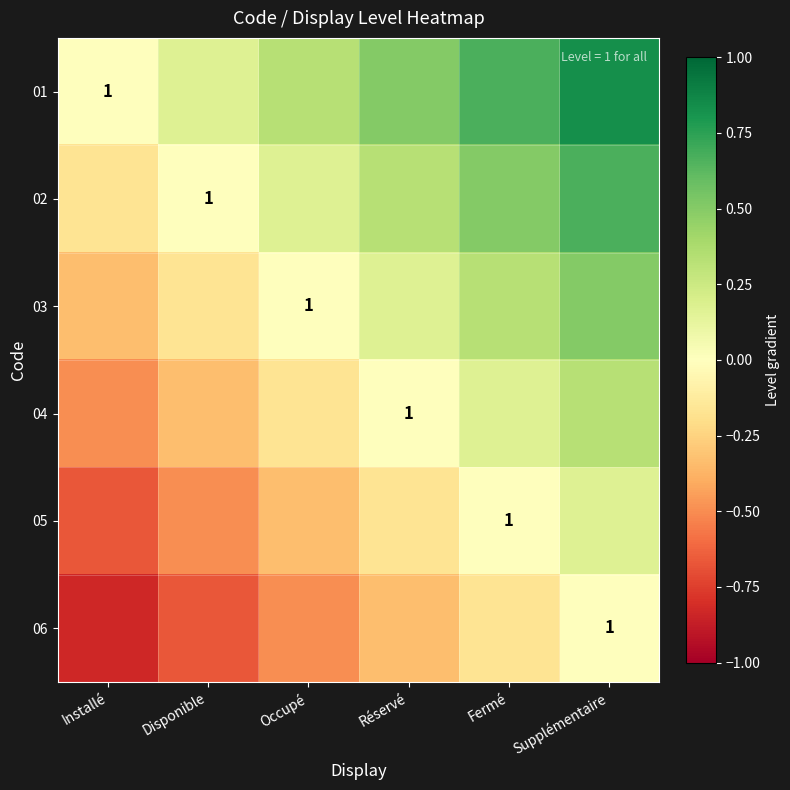

Where is 04 nearest to the value 0?

Réservé